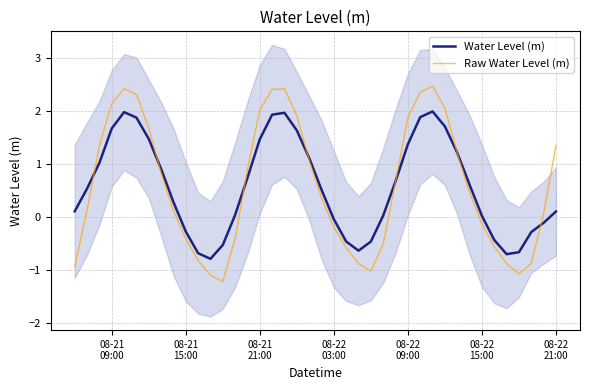

Reading left to right, list all the values displayed in this chart.

Water Level (m): 0.1	0.5	1.0	1.7	2.0	1.9	1.5	0.9	0.3	-0.3	-0.7	-0.8	-0.5	0.0	0.7	1.5	1.9	2.0	1.6	1.1	0.5	-0.0	-0.5	-0.6	-0.5	0.0	0.7	1.4	1.9	2.0	1.7	1.2	0.6	0.0	-0.4	-0.7	-0.7	-0.3	-0.1	0.1
Raw Water Level (m): -0.9	0.1	1.3	2.1	2.4	2.3	1.7	0.8	0.1	-0.4	-0.8	-1.1	-1.2	-0.4	0.9	2.0	2.4	2.4	1.9	1.1	0.4	-0.2	-0.6	-0.9	-1.0	-0.5	0.7	1.9	2.4	2.5	2.1	1.2	0.5	-0.1	-0.5	-0.9	-1.1	-0.9	0.1	1.3